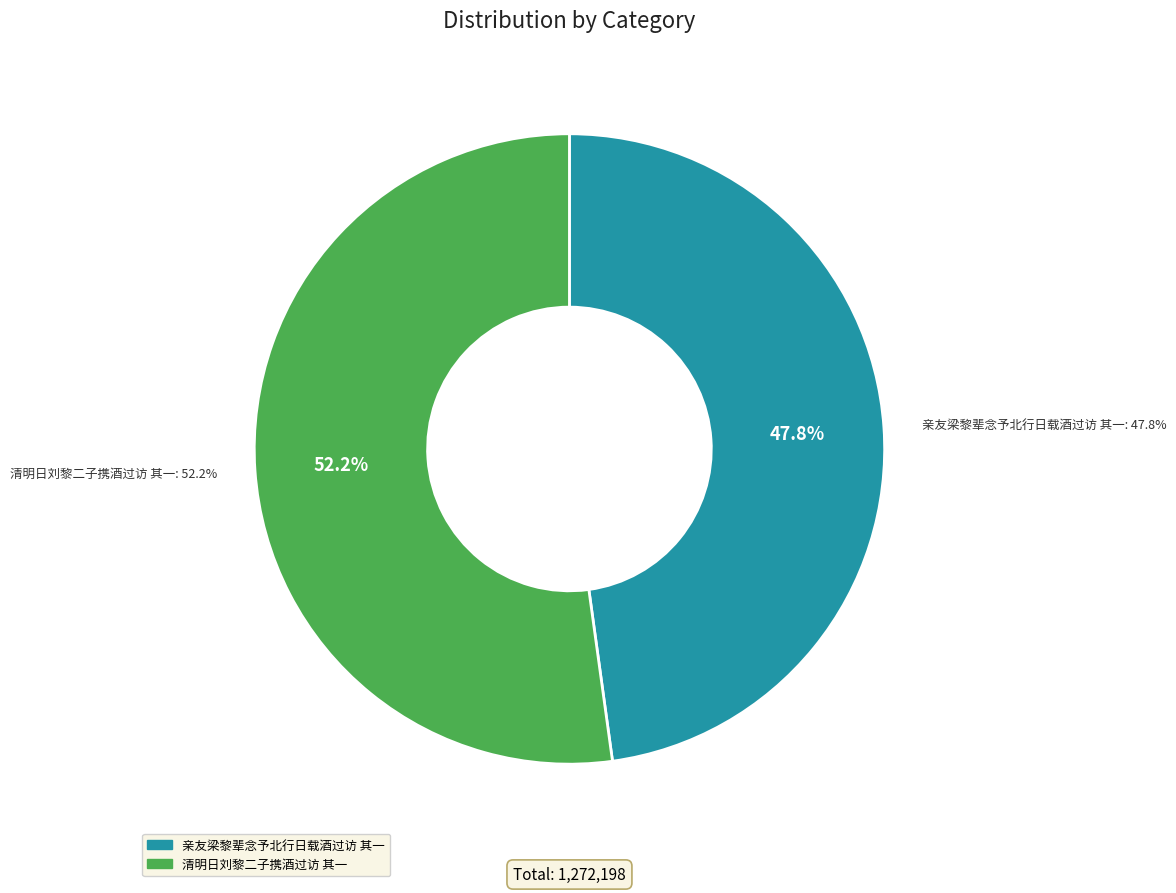

To the nearest percent, what is the difference between the 亲友梁黎辈念予北行日载酒过访 其一 and 清明日刘黎二子携酒过访 其一 slice percentages?

4%